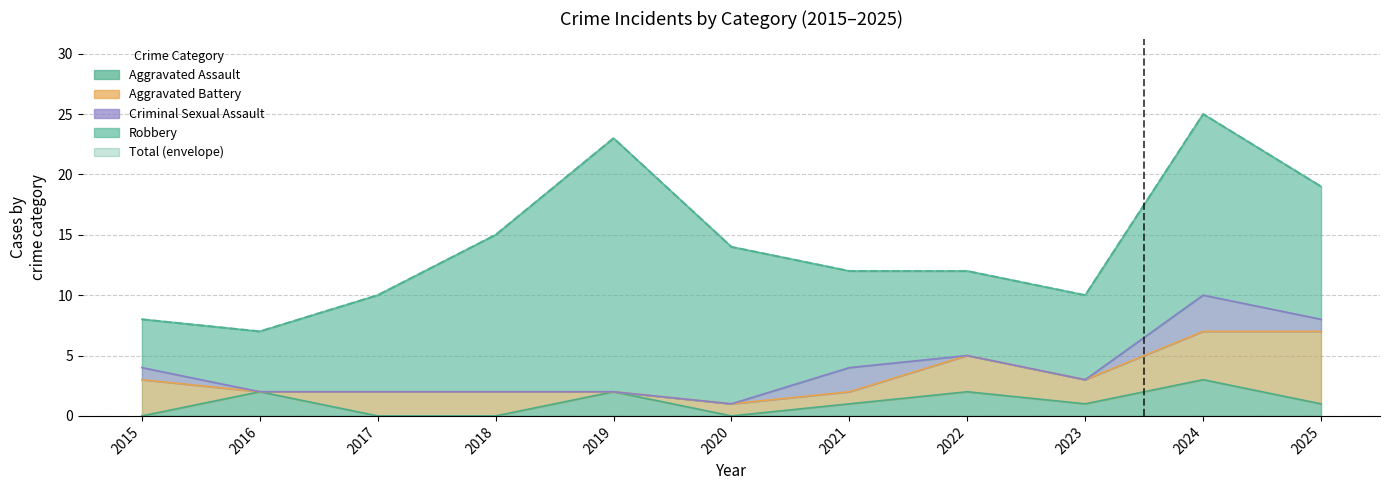

True or false: Total and Criminal Sexual Assault cross at least once.

False